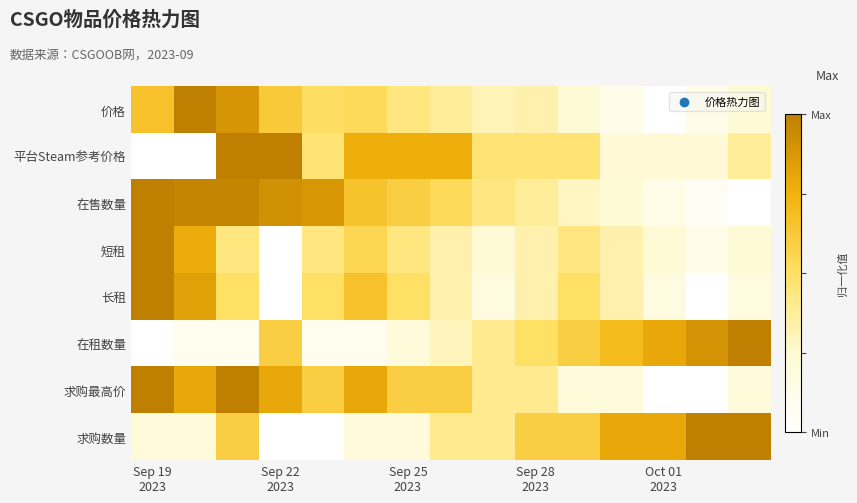

Reading right to left, extract all data points from this chart.

价格: 0.2	0.1	0.0	0.1	0.2	0.3	0.3	0.4	0.4	0.5	0.5	0.6	0.9	1.0	0.7
平台Steam参考价格: 0.4	0.2	0.2	0.2	0.5	0.5	0.5	0.8	0.8	0.8	0.5	1.0	1.0	0.0	0.0
在售数量: 0.0	0.1	0.1	0.2	0.3	0.4	0.4	0.5	0.6	0.7	0.9	0.9	1.0	1.0	1.0
短租: 0.2	0.1	0.2	0.3	0.4	0.3	0.2	0.3	0.4	0.6	0.4	0.0	0.4	0.8	1.0
长租: 0.2	0.0	0.2	0.3	0.5	0.3	0.2	0.3	0.5	0.7	0.5	0.0	0.5	0.8	1.0
在租数量: 1.0	0.9	0.8	0.7	0.6	0.5	0.4	0.3	0.2	0.1	0.1	0.6	0.1	0.1	0.0
求购最高价: 0.2	0.0	0.0	0.2	0.2	0.4	0.4	0.6	0.6	0.8	0.6	0.8	1.0	0.8	1.0
求购数量: 1.0	1.0	0.8	0.8	0.6	0.6	0.4	0.4	0.2	0.2	0.0	0.0	0.6	0.2	0.2